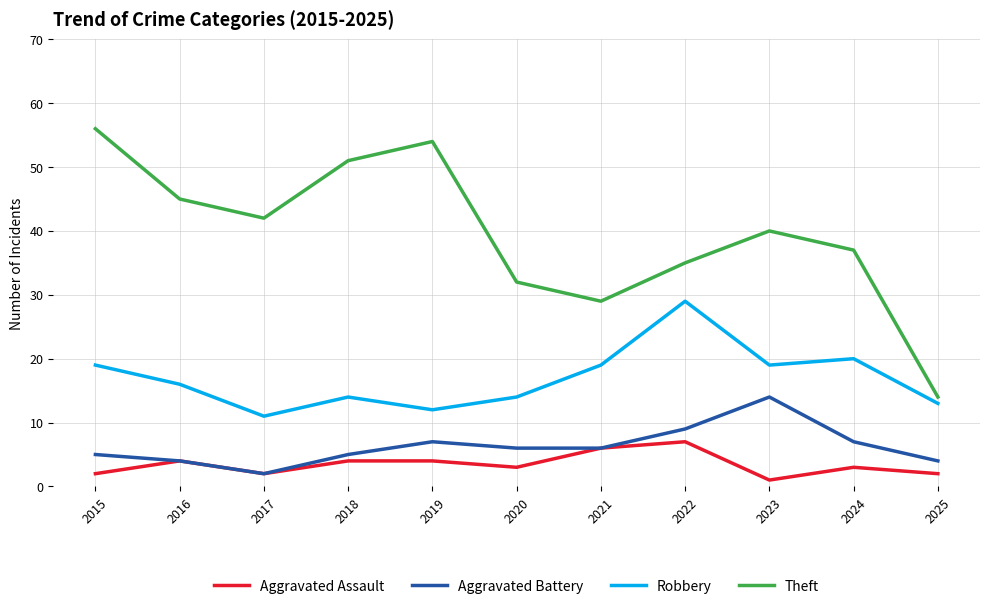

Rank the series at 2020 from lowest to highest value.

Aggravated Assault, Aggravated Battery, Robbery, Theft